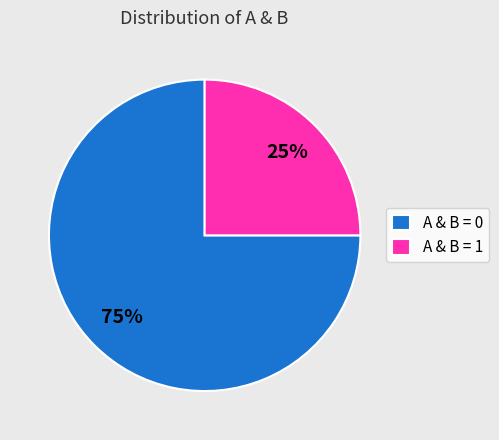

The A & B = 0 slice represents 87% of the pie. True or false?

False